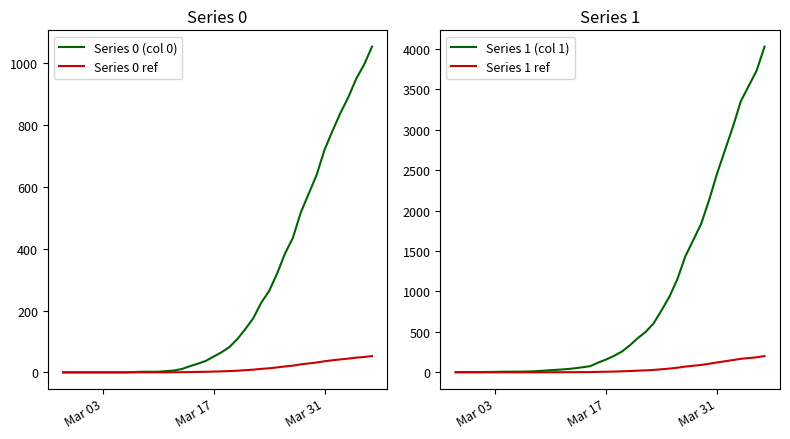

The Series 0 (col 0) series shows 28.1 at Mar 17. True or false?

False